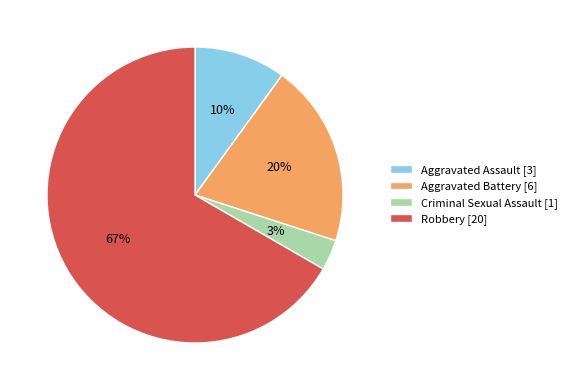

What percentage is the Aggravated Battery slice, to the nearest percent?

20%